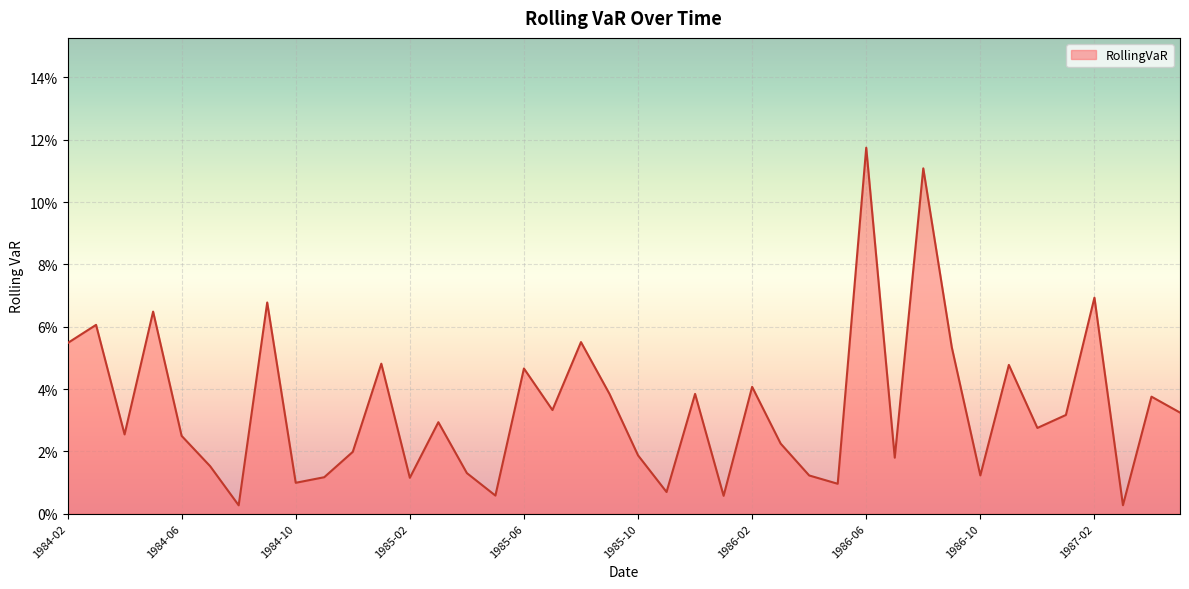

At which label is the value closest to 0?

1984-08